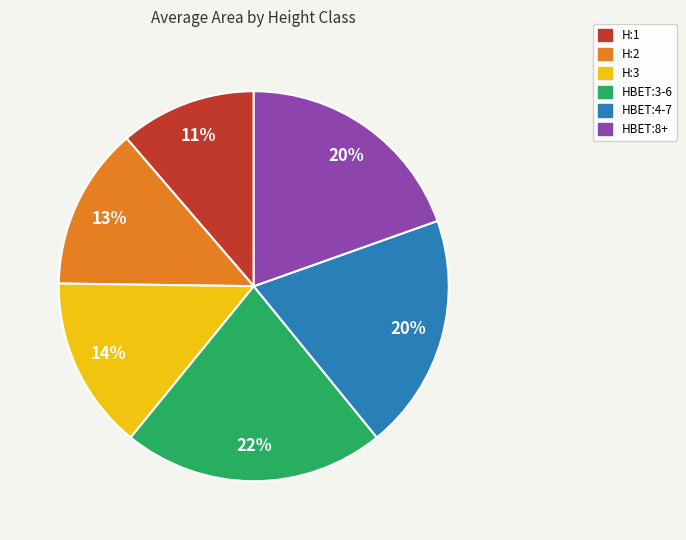

To the nearest percent, what is the average slice percentage?

17%